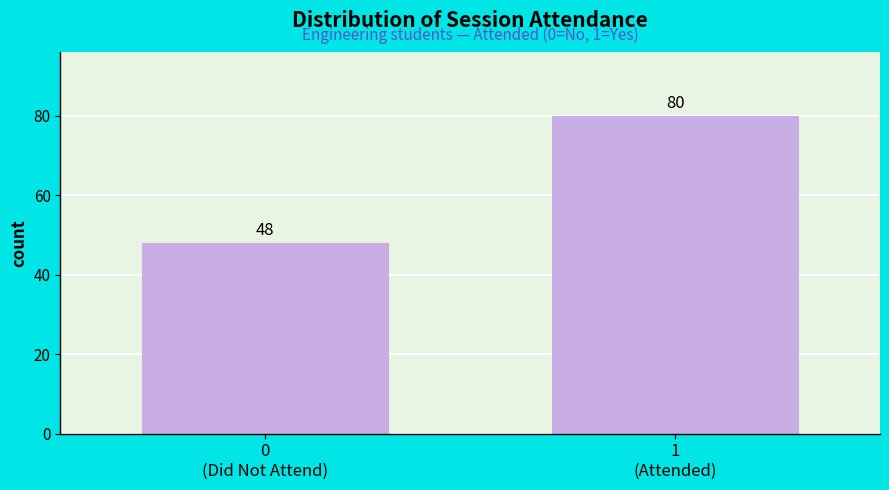

Reading left to right, list all the values displayed in this chart.

48	80